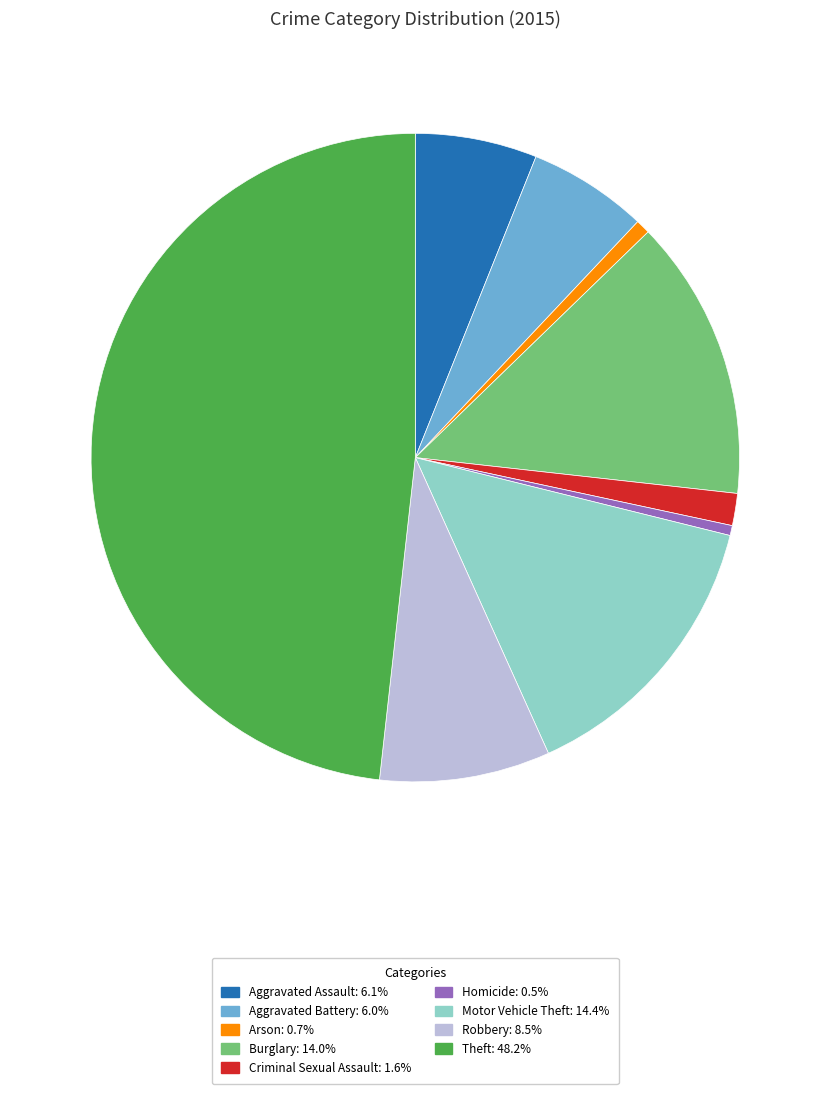

Which slice is the largest?

Theft